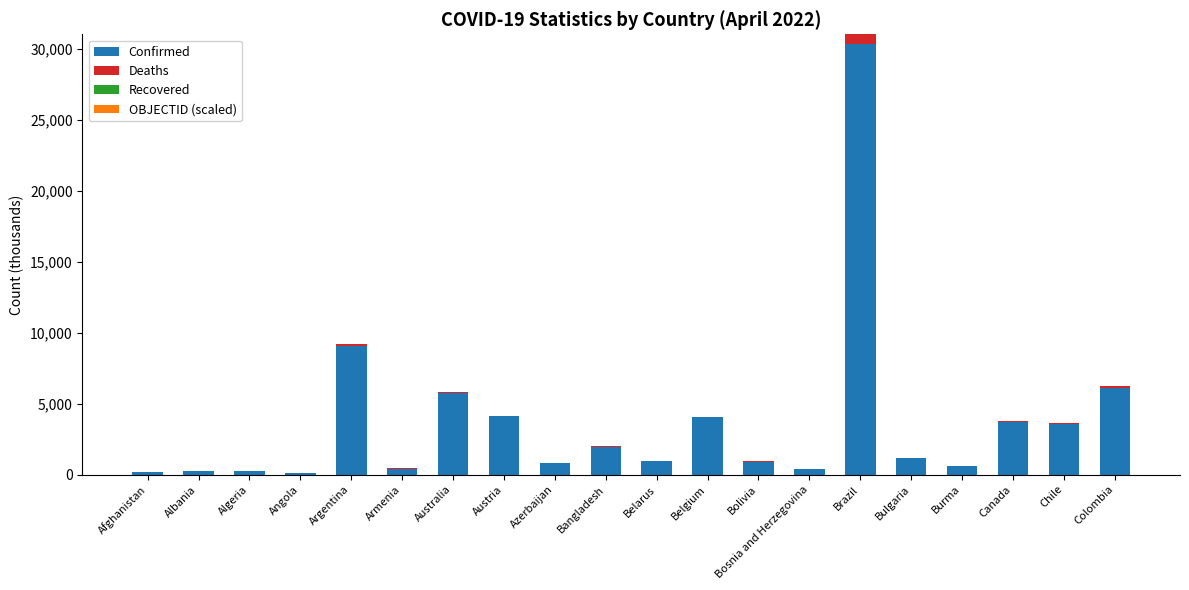

At which category is the sum across all series the highest?

Brazil